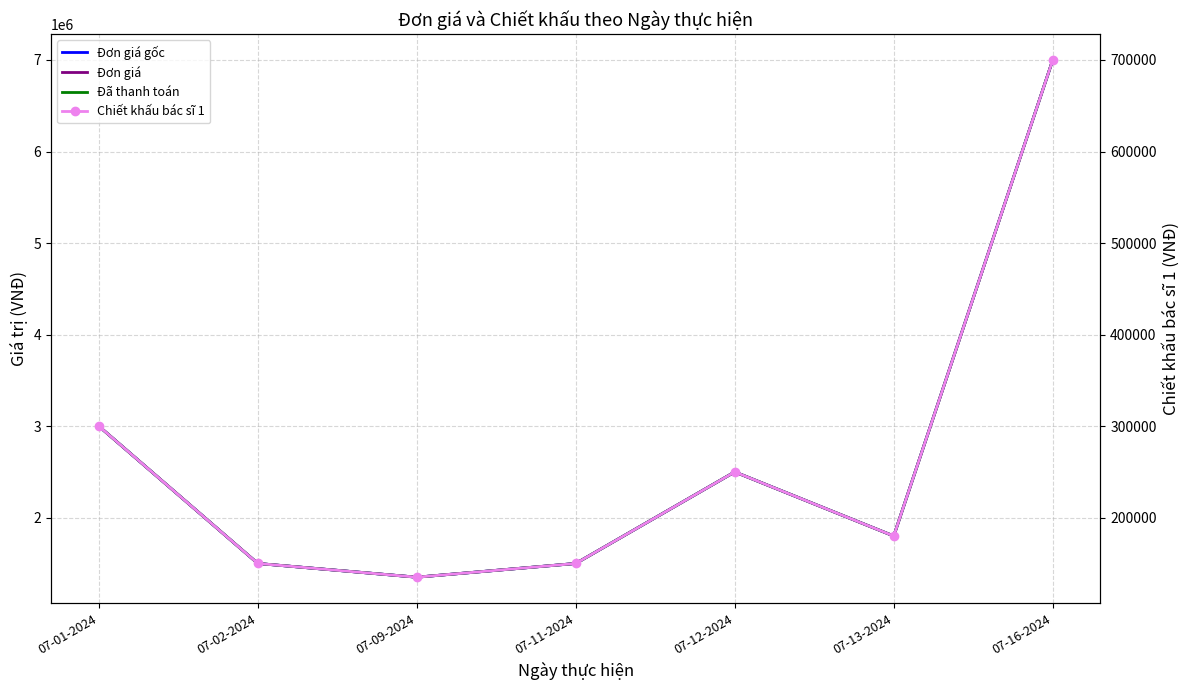

Reading left to right, list all the values displayed in this chart.

Đơn giá gốc: 07-01-2024=3000000	07-02-2024=1500000	07-09-2024=1350000	07-11-2024=1500000	07-12-2024=2500000	07-13-2024=1800000	07-16-2024=7000000
Đơn giá: 07-01-2024=3000000	07-02-2024=1500000	07-09-2024=1350000	07-11-2024=1500000	07-12-2024=2500000	07-13-2024=1800000	07-16-2024=7000000
Đã thanh toán: 07-01-2024=3000000	07-02-2024=1500000	07-09-2024=1350000	07-11-2024=1500000	07-12-2024=2500000	07-13-2024=1800000	07-16-2024=7000000
Chiết khấu bác sĩ 1: 07-01-2024=300000	07-02-2024=150000	07-09-2024=135000	07-11-2024=150000	07-12-2024=250000	07-13-2024=180000	07-16-2024=700000